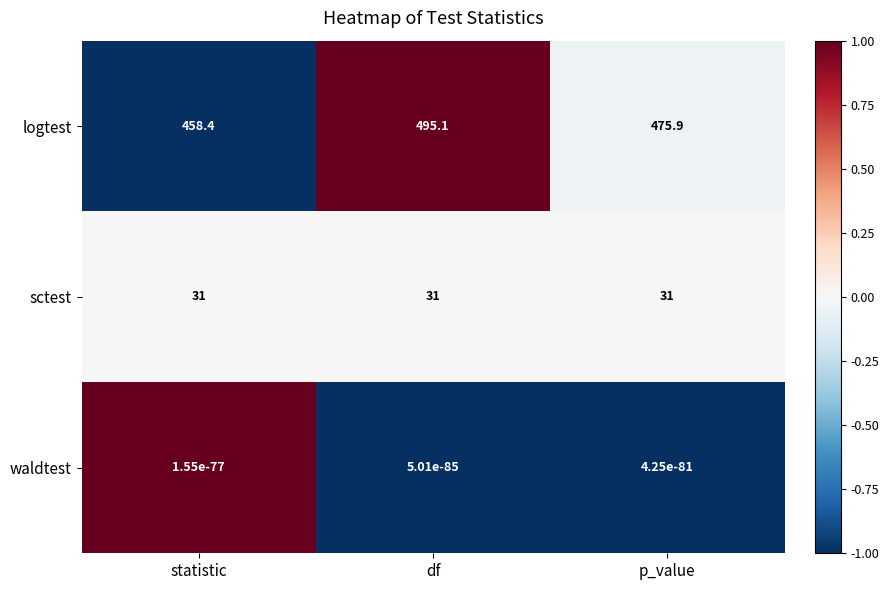

List the labels in order of logtest value, smallest first.

statistic, p_value, df